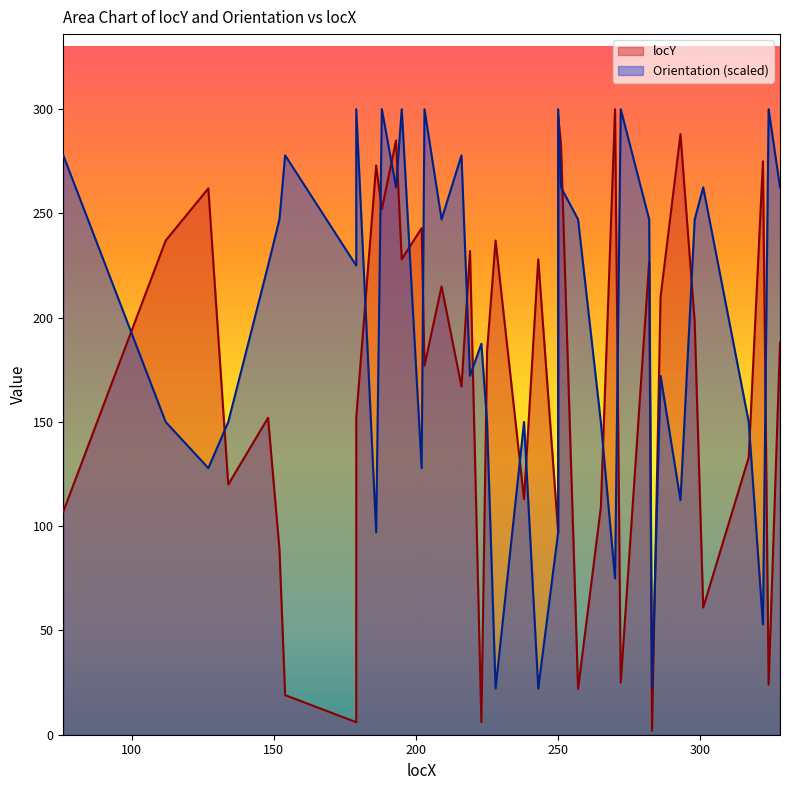

How many interior local valleys (lower than both neighbors) does the data have?

14